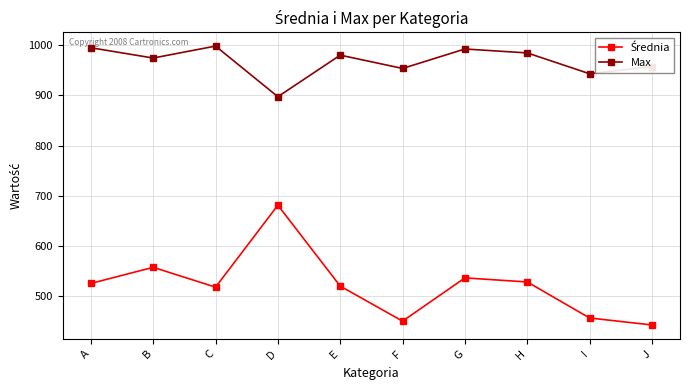

At which category is the sum across all series the highest?

D